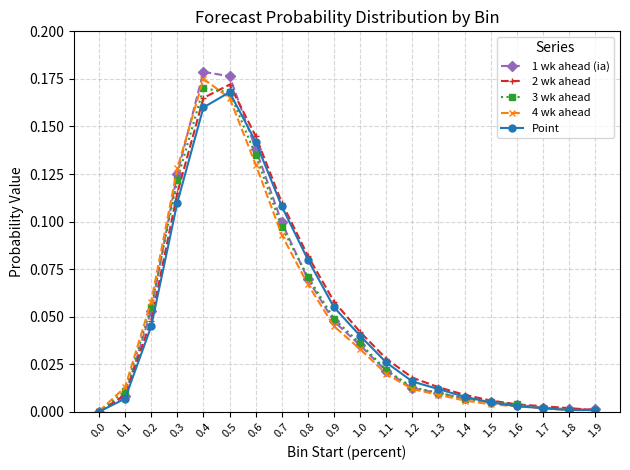

What is the total value across all series at 0.8?

0.4